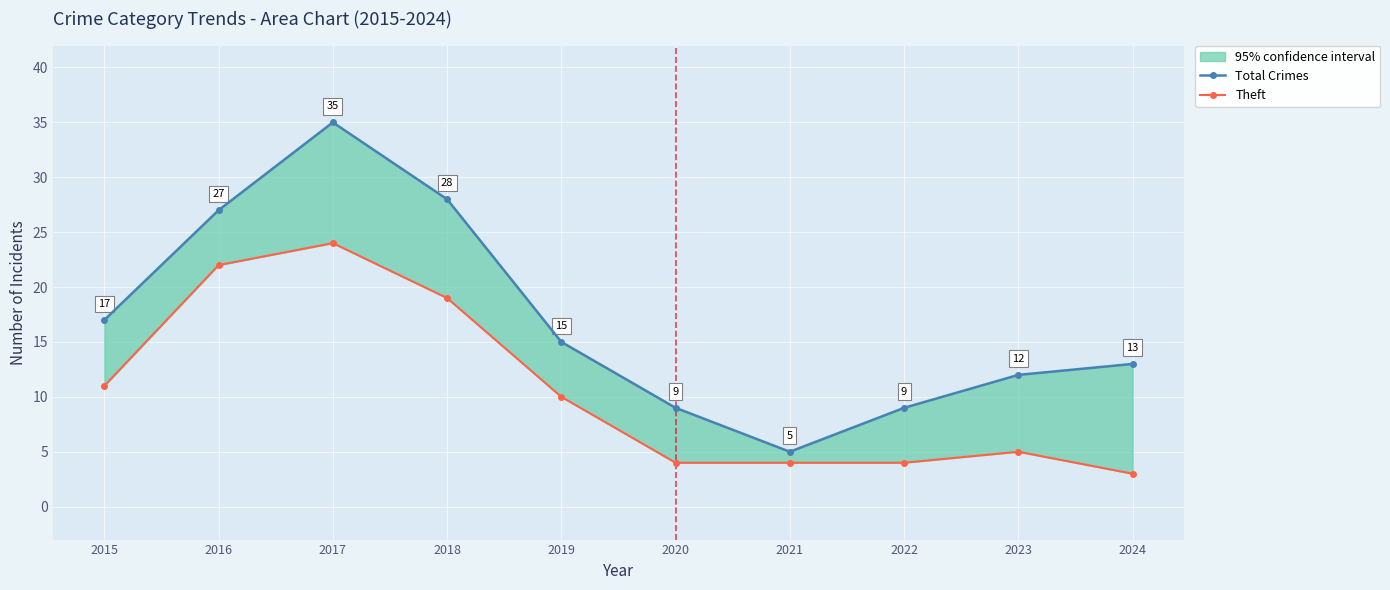

What are all the series names shown in the legend?

Total Crimes, Theft